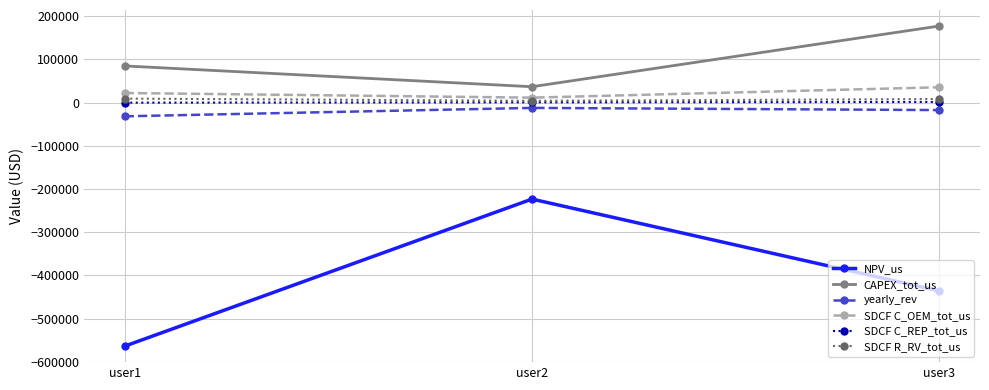

Is it true that CAPEX_tot_us equals 23689.0 at user1?

False